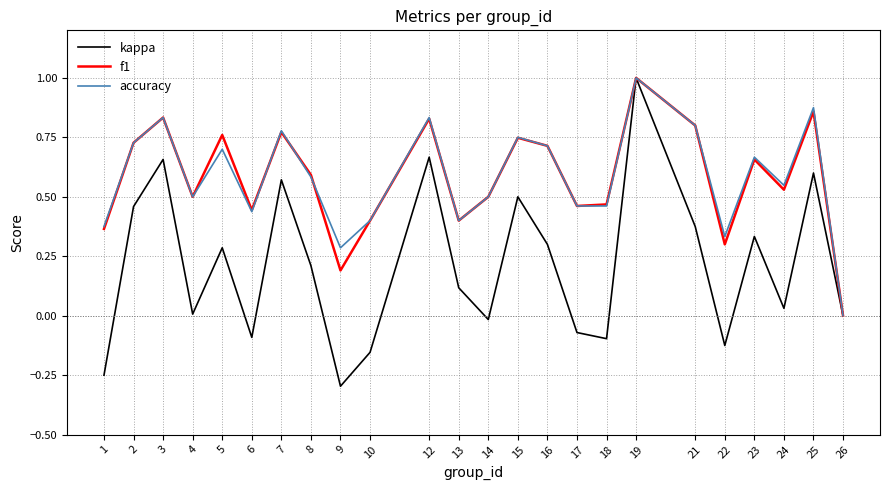

True or false: accuracy and f1 cross at least once.

True